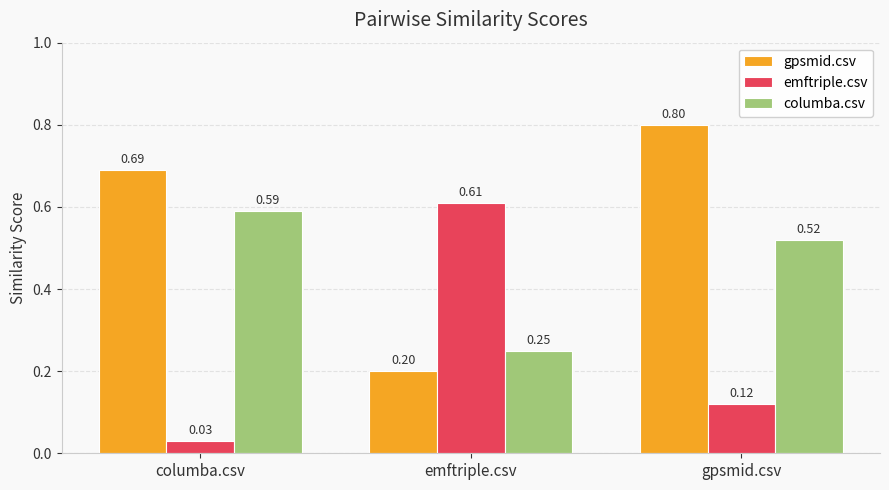

List the series in order of their overall mean, lowest first.

emftriple.csv, columba.csv, gpsmid.csv